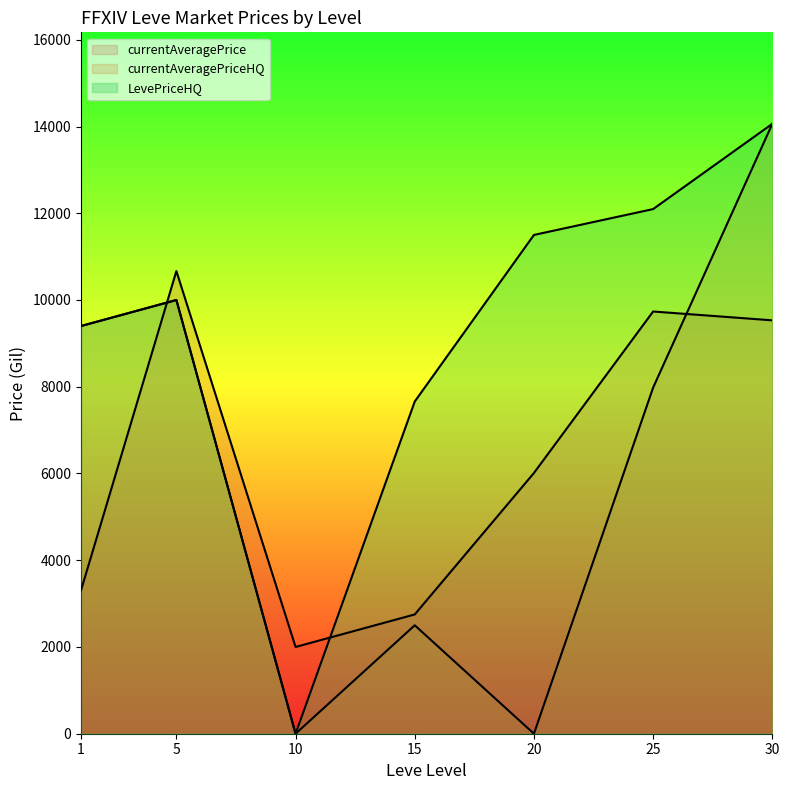

How many values in currentAveragePriceHQ are above zero?

5